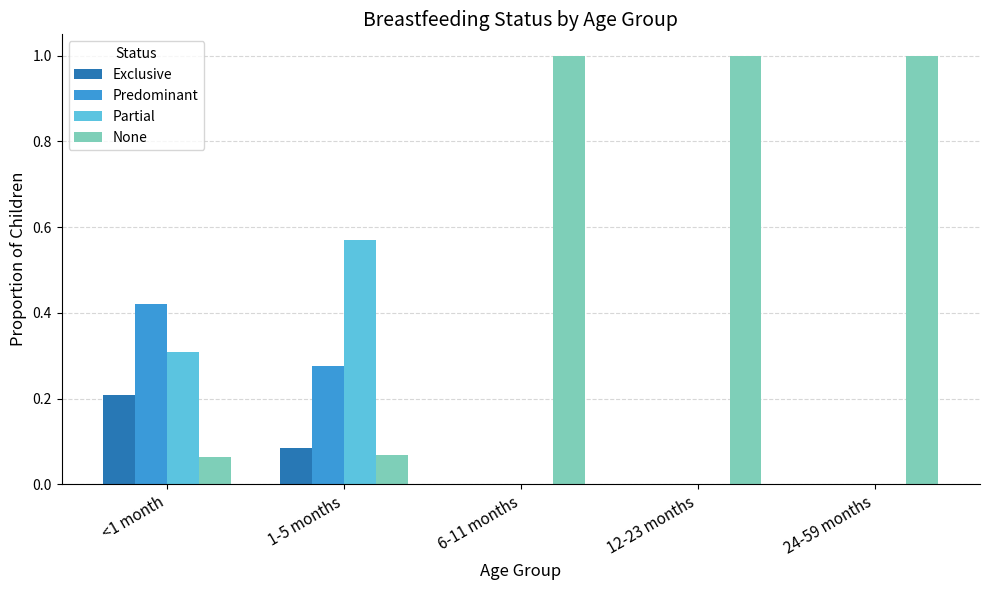

Count the Partial values in the range 0 to 1.

5